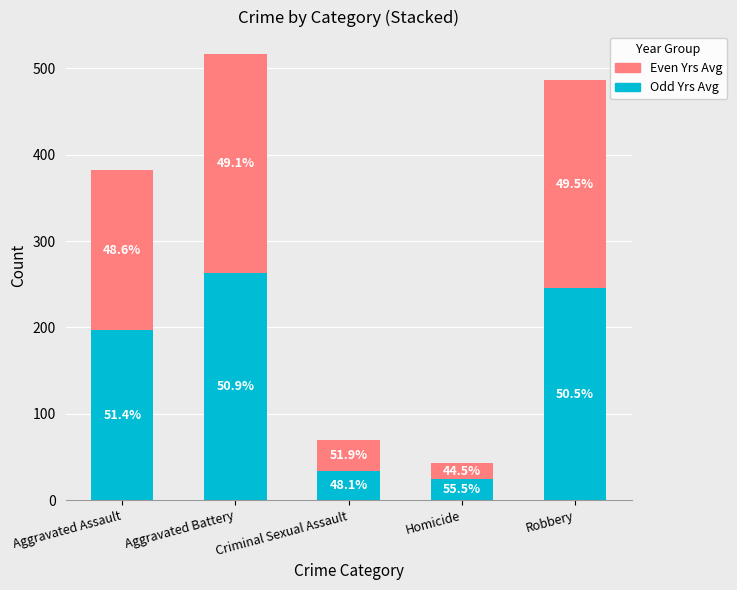

What is the difference between the maximum and minimum values in the Odd Yrs Avg series?

238.8